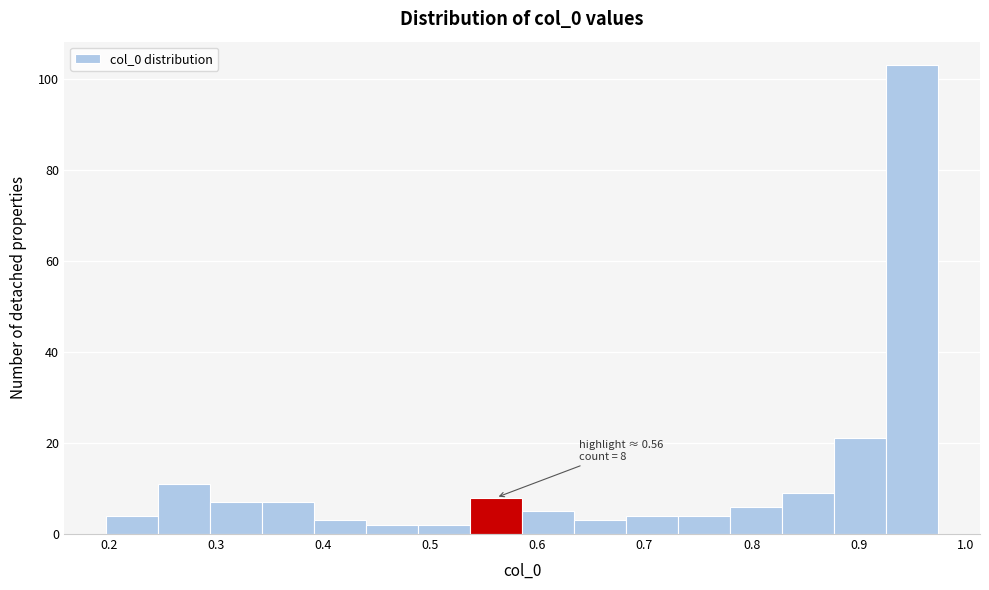

Which range on the x-axis has the tallest bar?

0.93 to 0.97